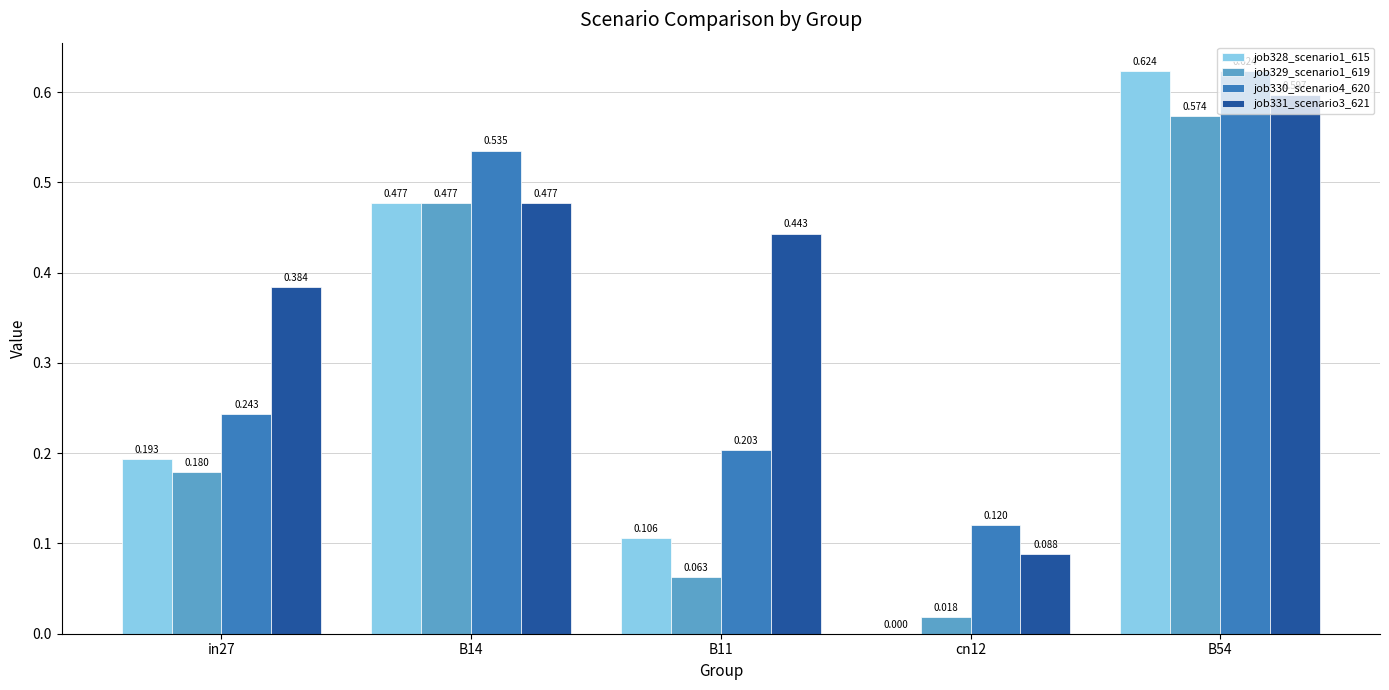

Is the value of job329_scenario1_619 at B14 greater than the value of job328_scenario1_615 at B54?

No